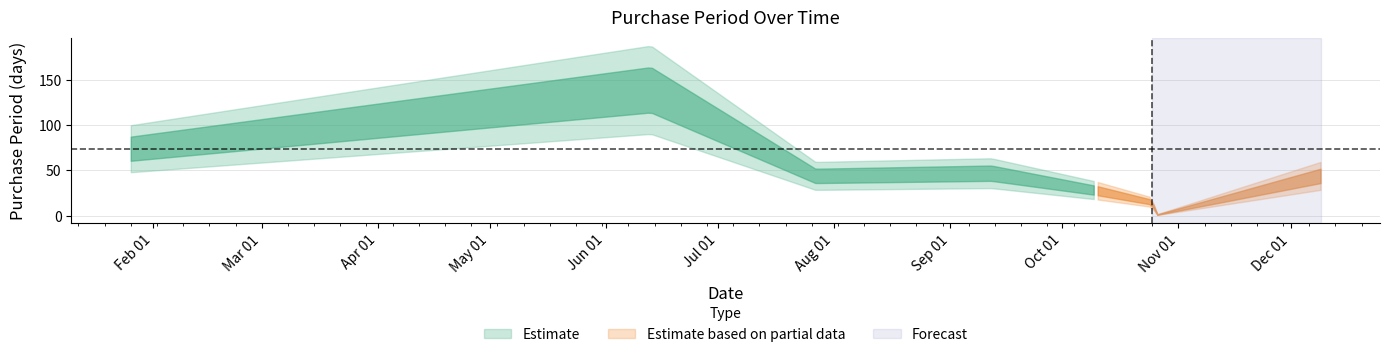

True or false: the data shows 74 at 2016-01-26.

True